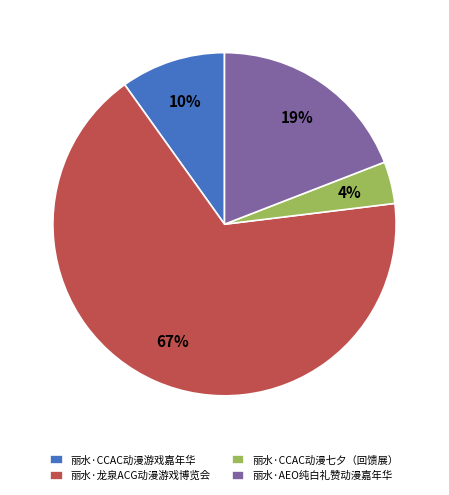

Is there any slice that represents more than half of the pie?

Yes